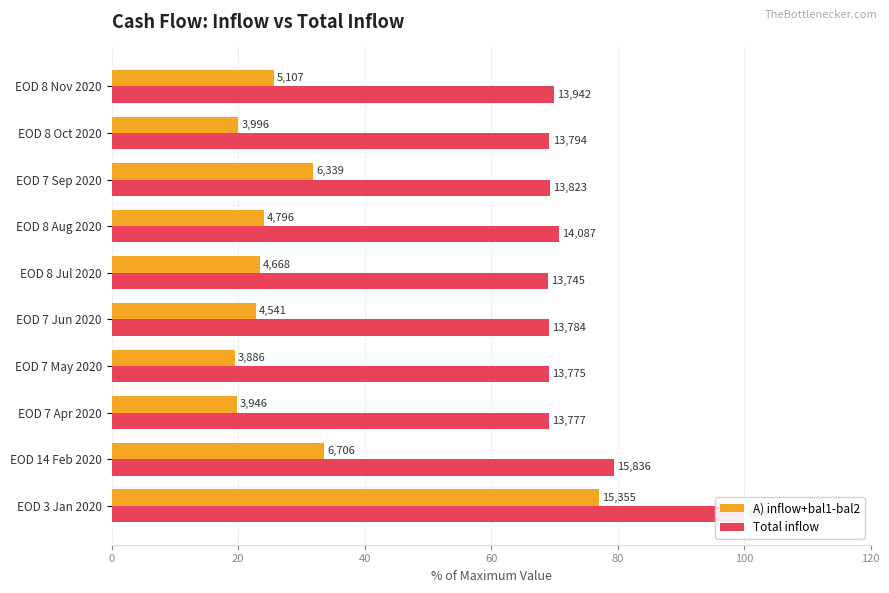

At how many categories does at least one series exceed 56?

10